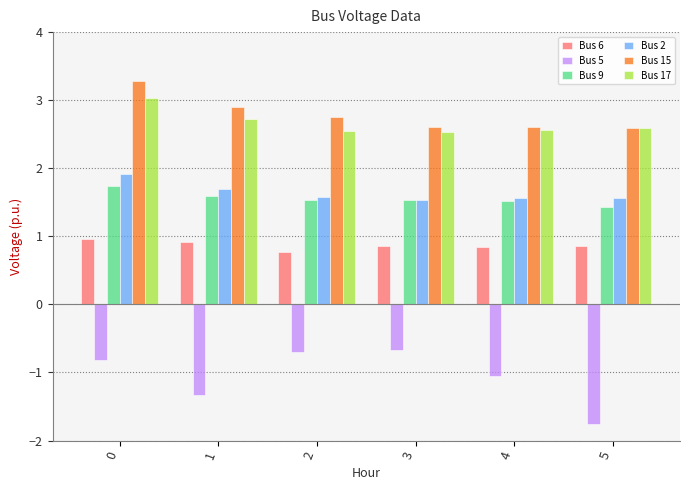

List the series in order of their peak value, lowest first.

Bus 5, Bus 6, Bus 9, Bus 2, Bus 17, Bus 15